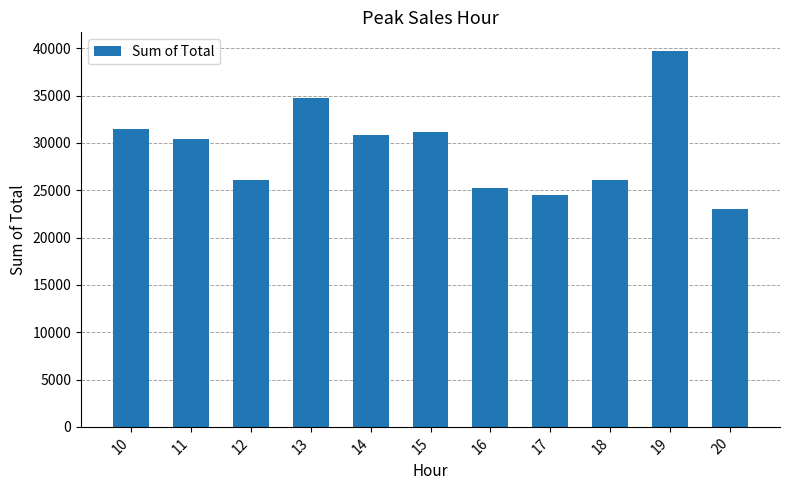

What is the ratio of the value at 13 to the value at 17?

1.4